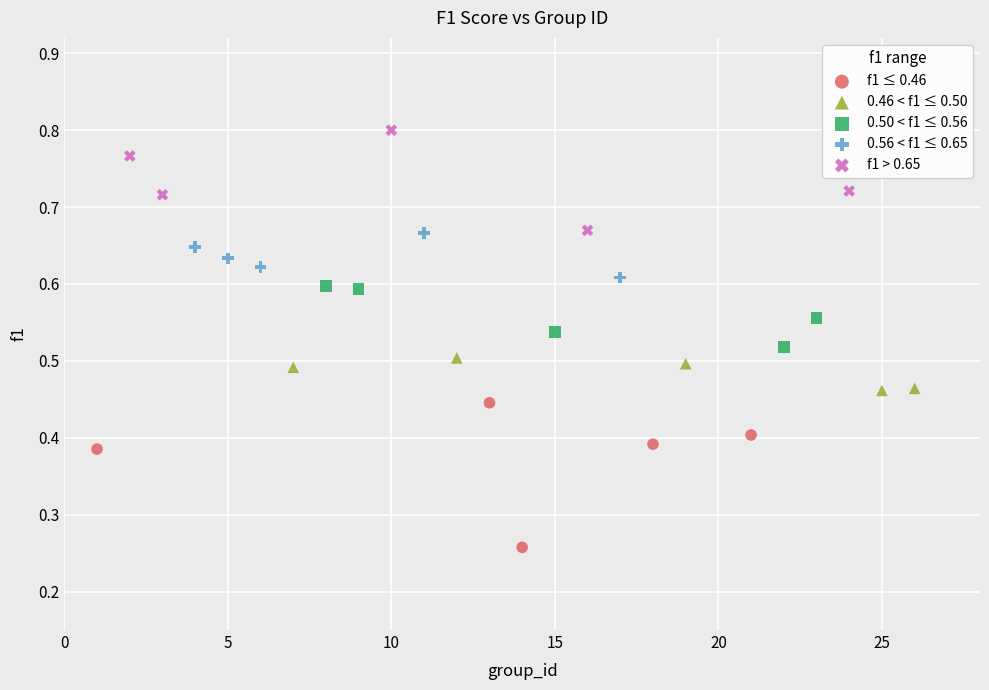

Which series contains the highest Y value?

f1 > 0.65